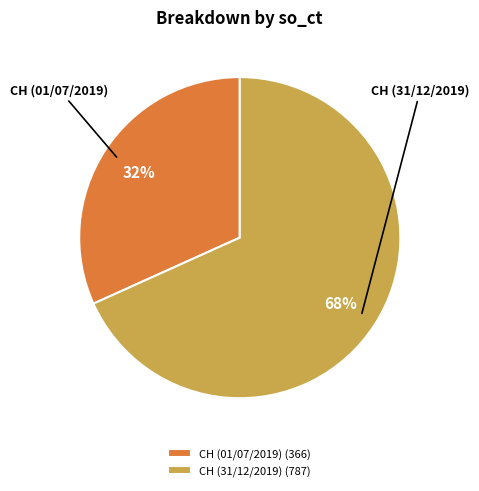

Combined, do CH (31/12/2019) and CH (01/07/2019) account for over 50%?

Yes